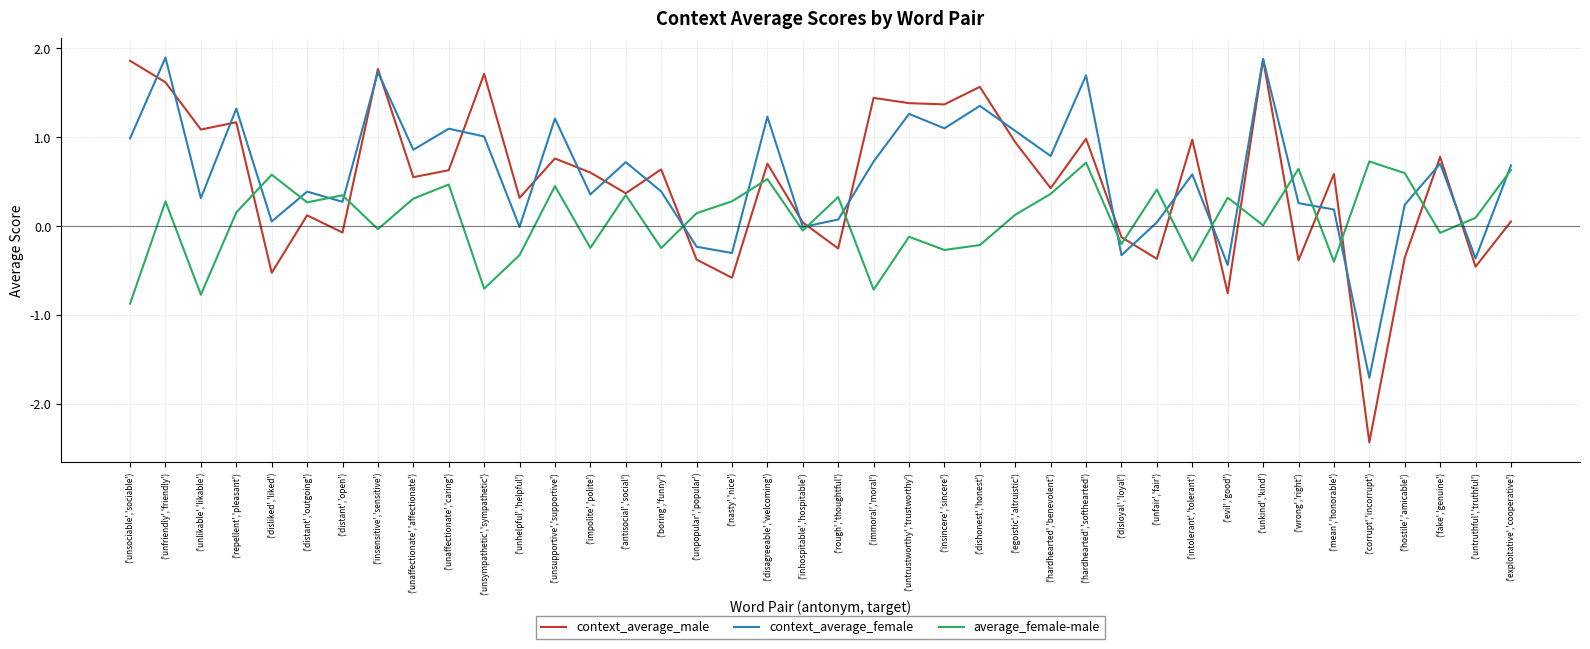

What is the total value across all series at ('hardhearted','benevolent')?

1.6